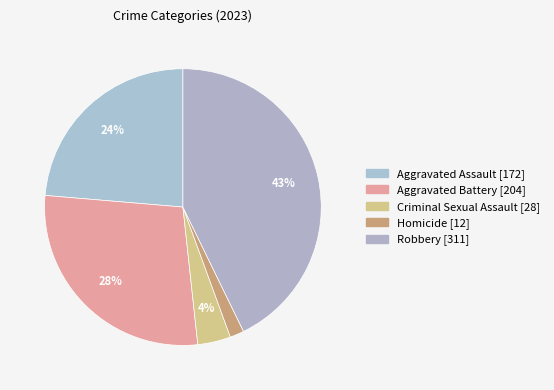

Is there a majority slice in this chart?

No